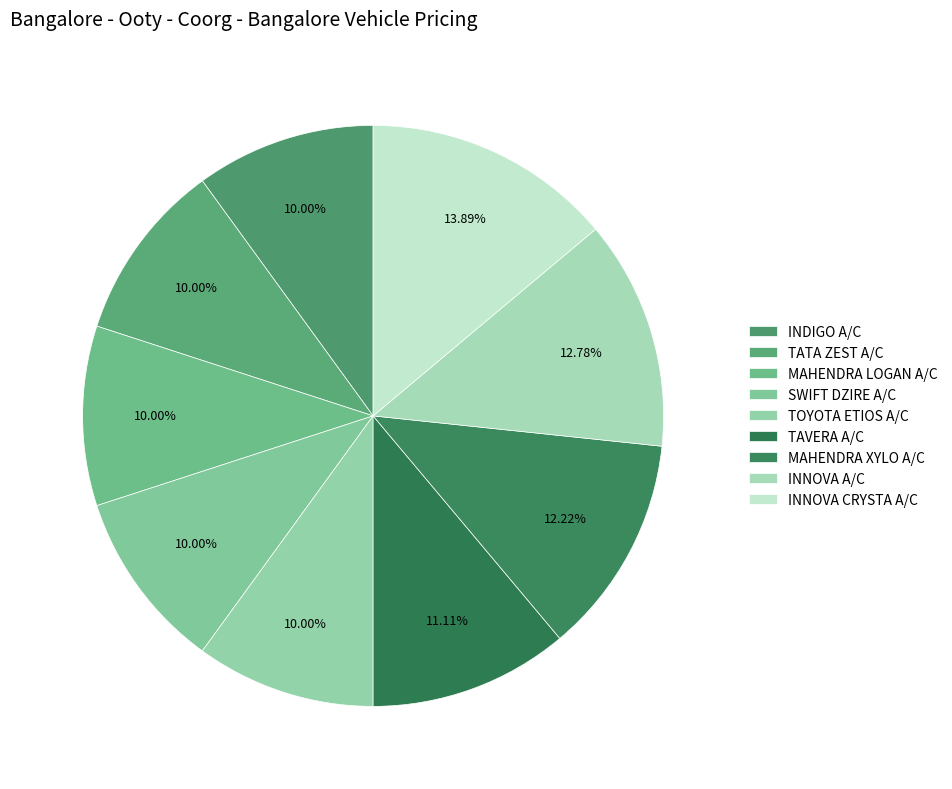

How many segments does this pie chart have?

9